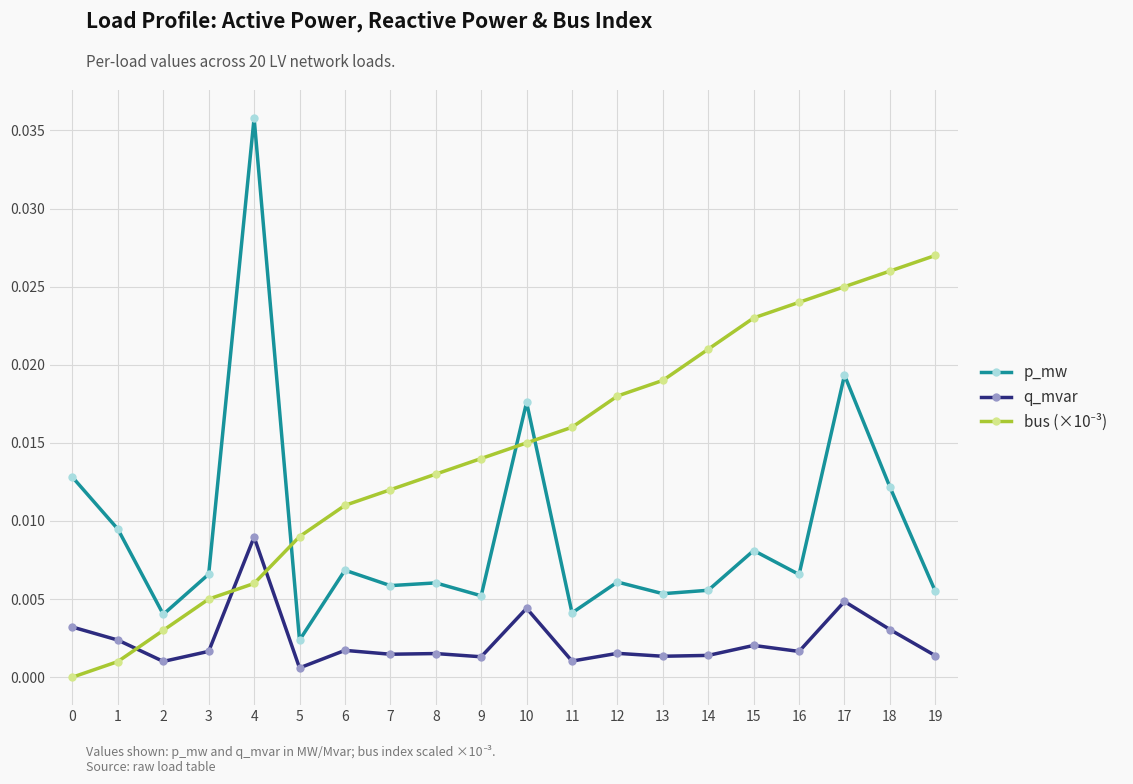

Is it true that q_mvar equals 0.0 at 0?

True